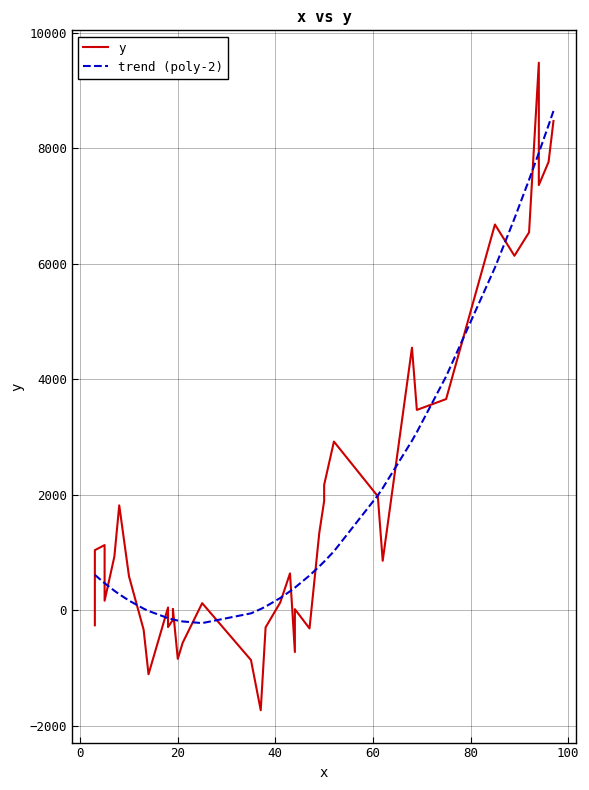

Is the value of y at 39 greater than the value of trend (poly-2) at 20?

Yes